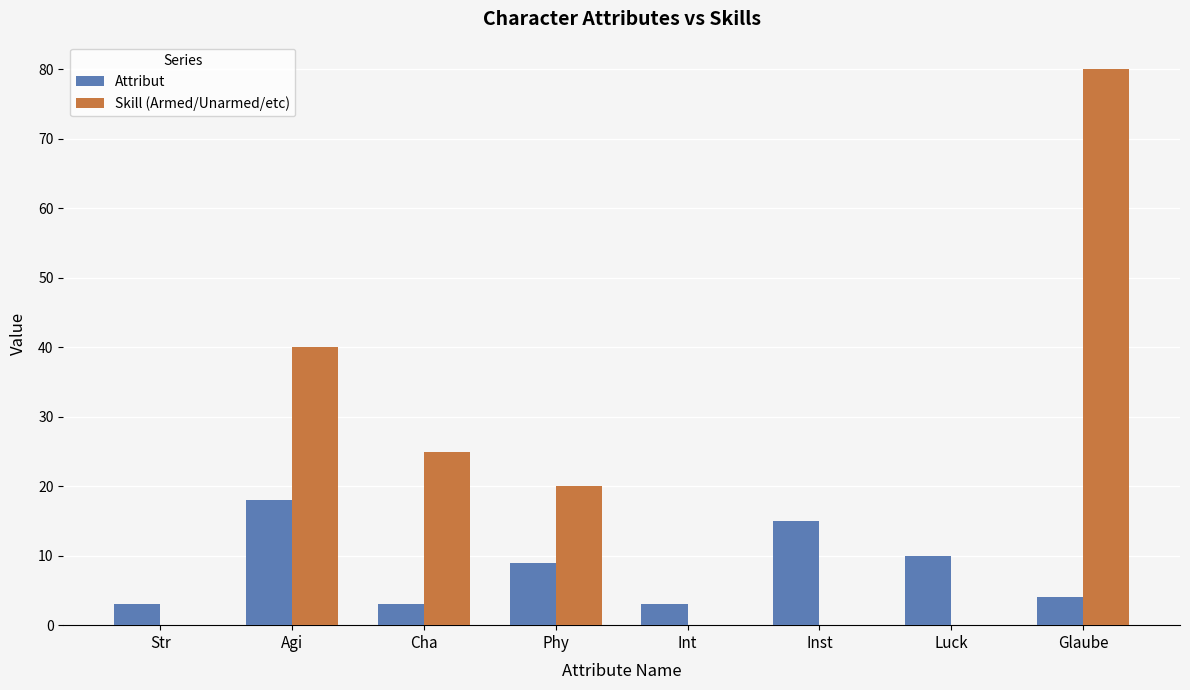

Reading left to right, extract all data points from this chart.

Attribut: 3	18	3	9	3	15	10	4
Skill (Armed/Unarmed/etc): 0	40	25	20	0	0	0	80